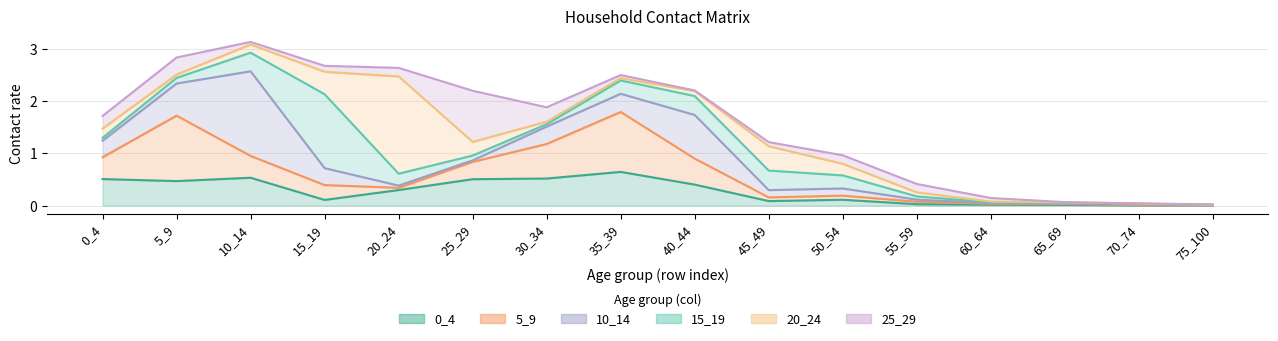

Rank the categories by 20_24 value from lowest to highest.

75_100, 70_74, 65_69, 60_64, 35_39, 30_34, 5_9, 55_59, 40_44, 10_14, 0_4, 50_54, 25_29, 15_19, 45_49, 20_24